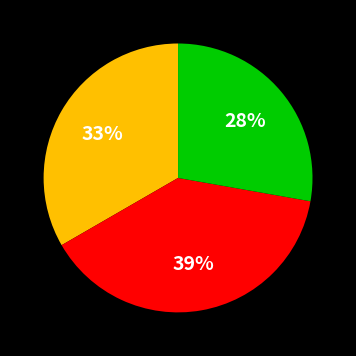

To the nearest percent, what is the difference between the largest and smallest slice percentages?

11%